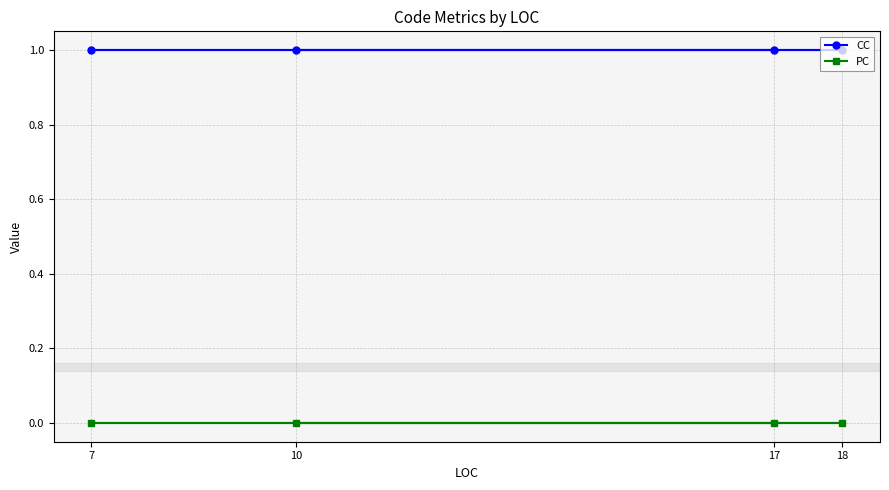

Does the chart display data point markers on the line(s)?

Yes